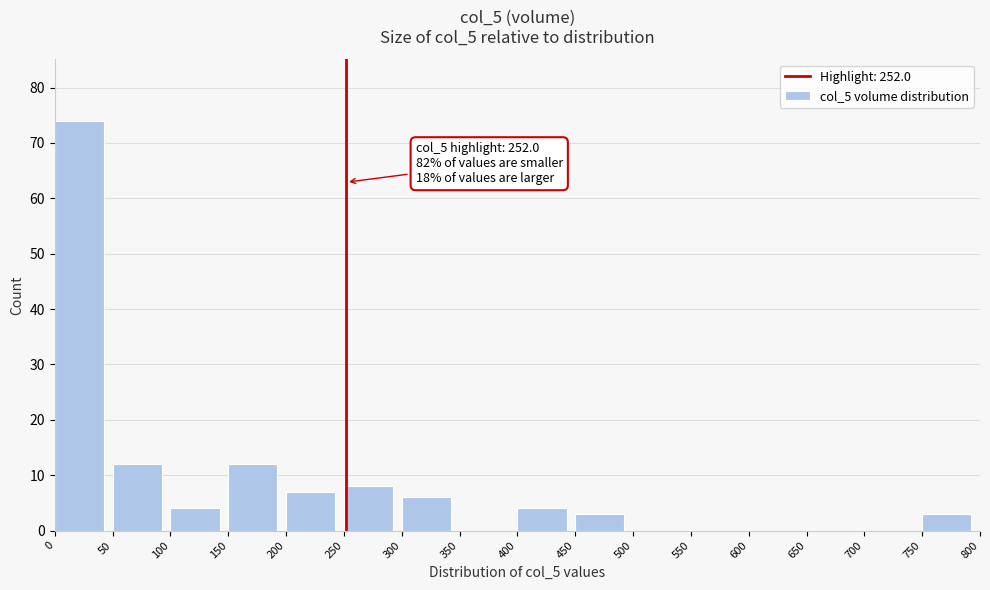

Over which range of the x-axis is the bar tallest?

0 to 50